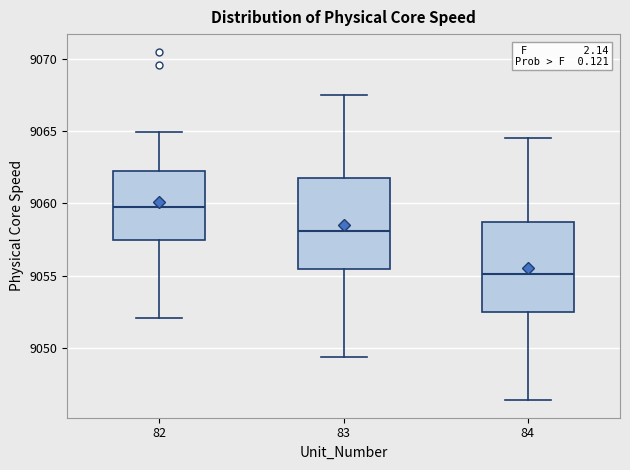

Reading left to right, read every box against the y-axis: the position of its median line, the range the box covers, and the ends of its whiskers. The values are not printed on the chart, so give them approximately, as read against the axis.

82: median 9060.0, box 9057.5 to 9062.0, whiskers 9052.0 to 9065.0
83: median 9058.0, box 9055.5 to 9061.5, whiskers 9049.5 to 9067.5
84: median 9055.0, box 9052.5 to 9058.5, whiskers 9046.5 to 9064.5